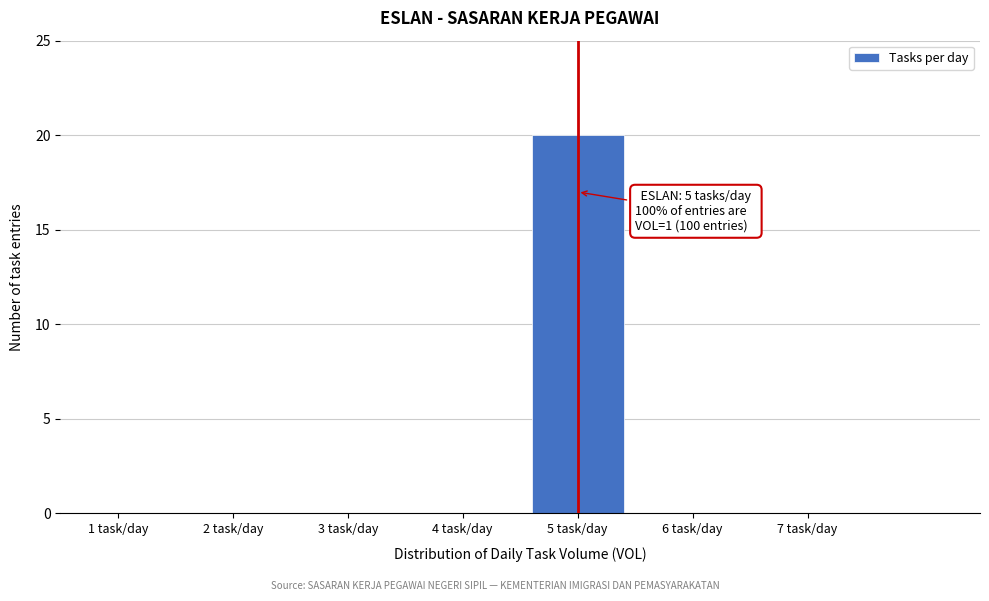

Reading left to right, extract all data points from this chart.

1 task/day=0	2 task/day=0	3 task/day=0	4 task/day=0	5 task/day=20	6 task/day=0	7 task/day=0